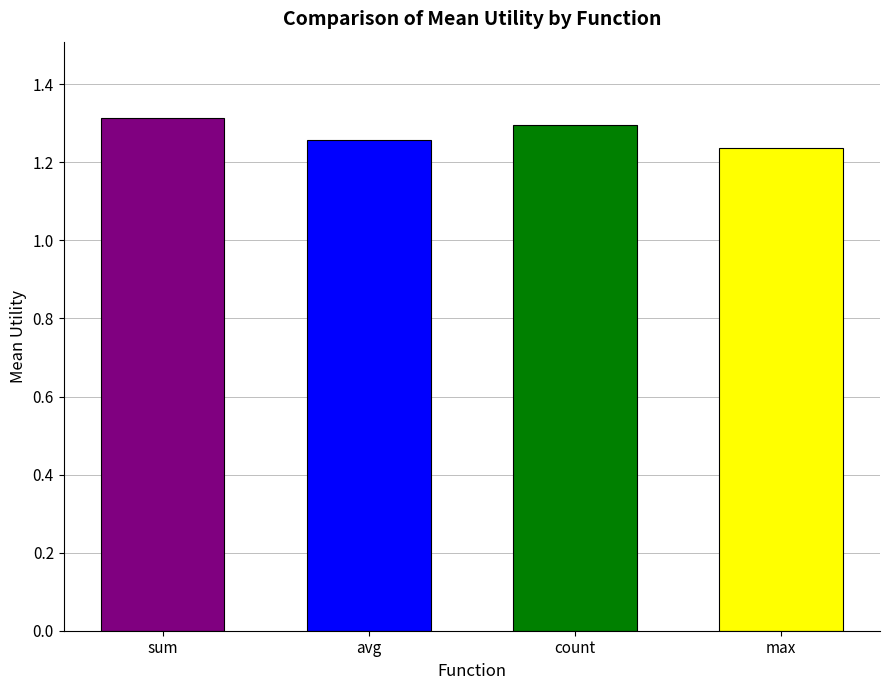

Is it true that the value at sum is 1.3?

True